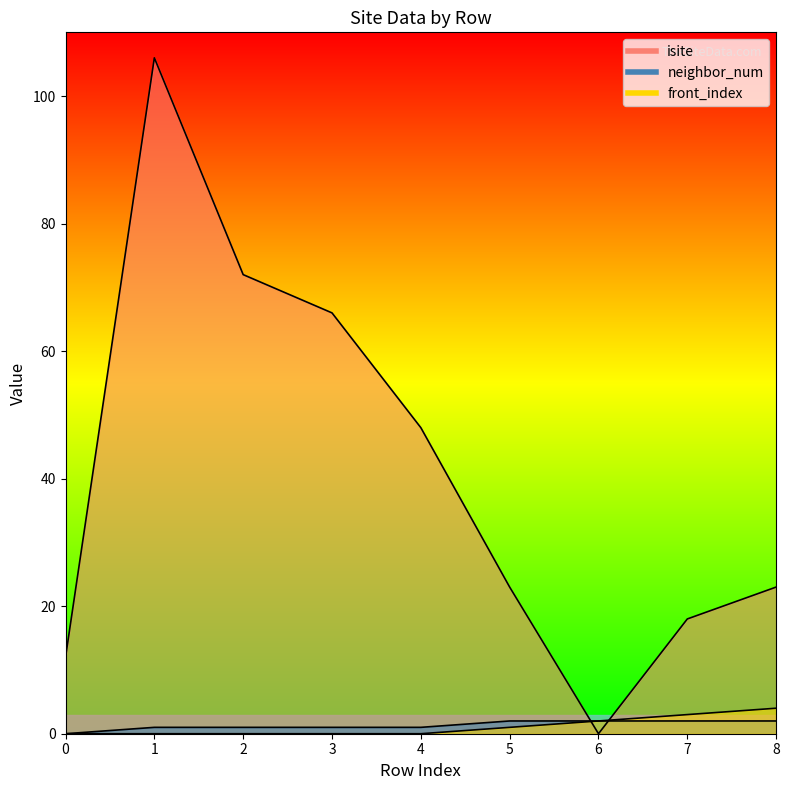

Where is isite nearest to the value 53?

4